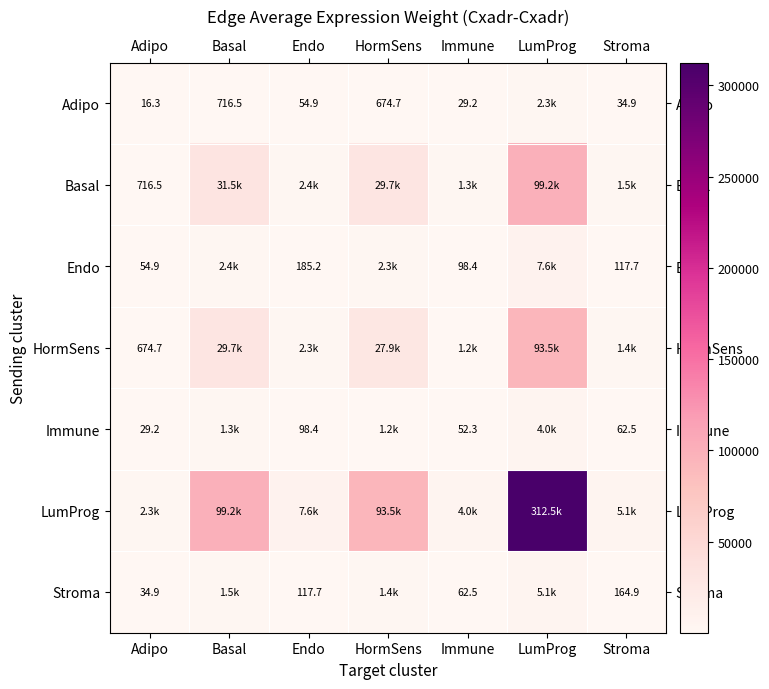

At which category is the sum across all series the highest?

LumProg